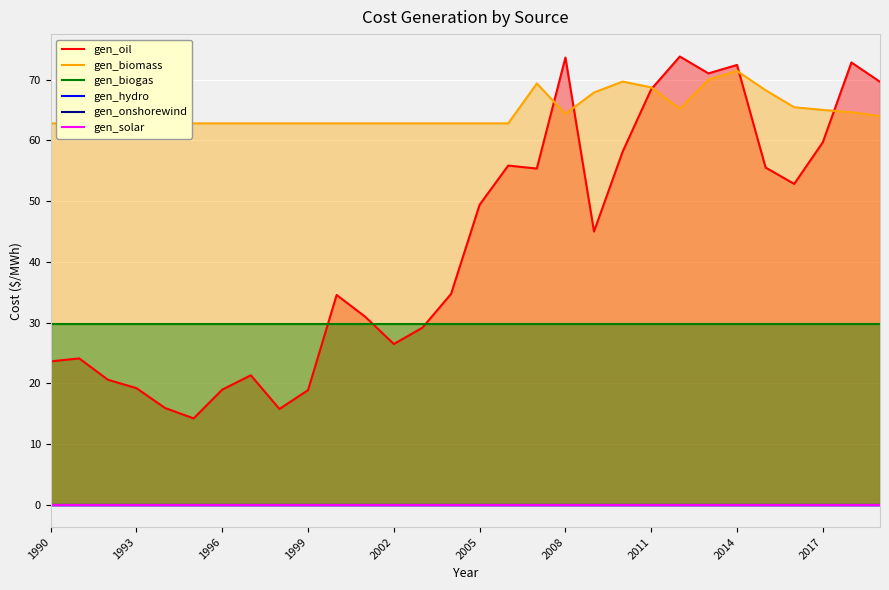

What is the difference between the highest and lowest values at 1993?

62.8